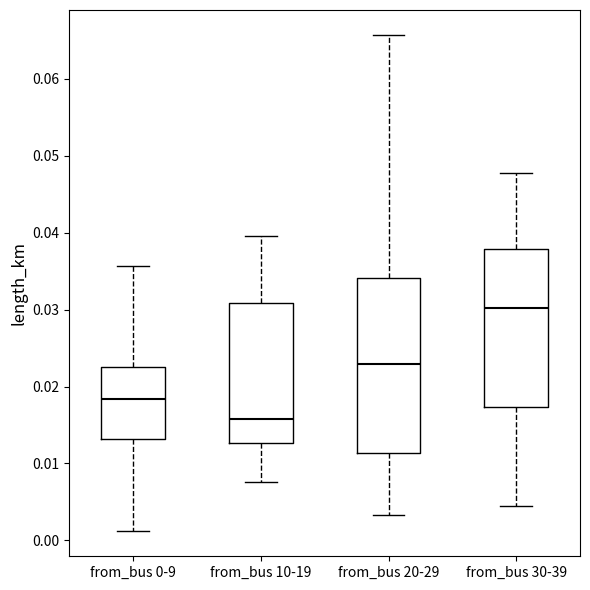

Which box is the tallest, from its lower edge to its upper edge?

from_bus 20-29